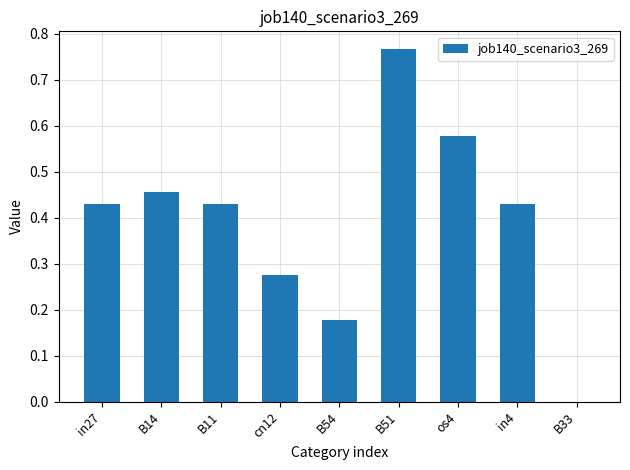

What is the sum of all values?

3.5